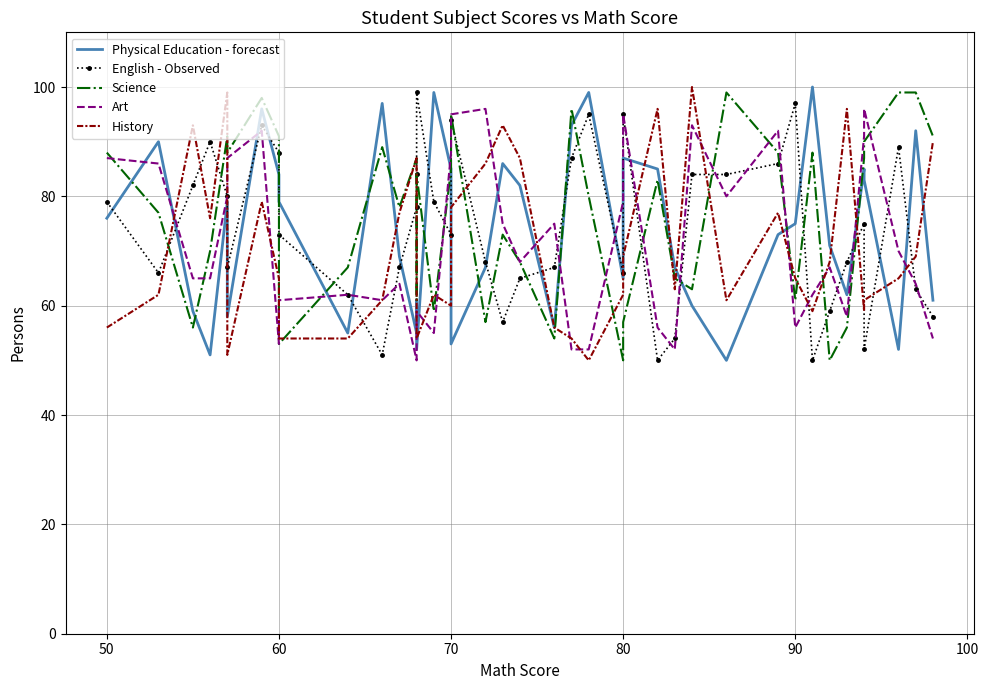

What are all the series names shown in the legend?

Physical Education - forecast, English - Observed, Science, Art, History